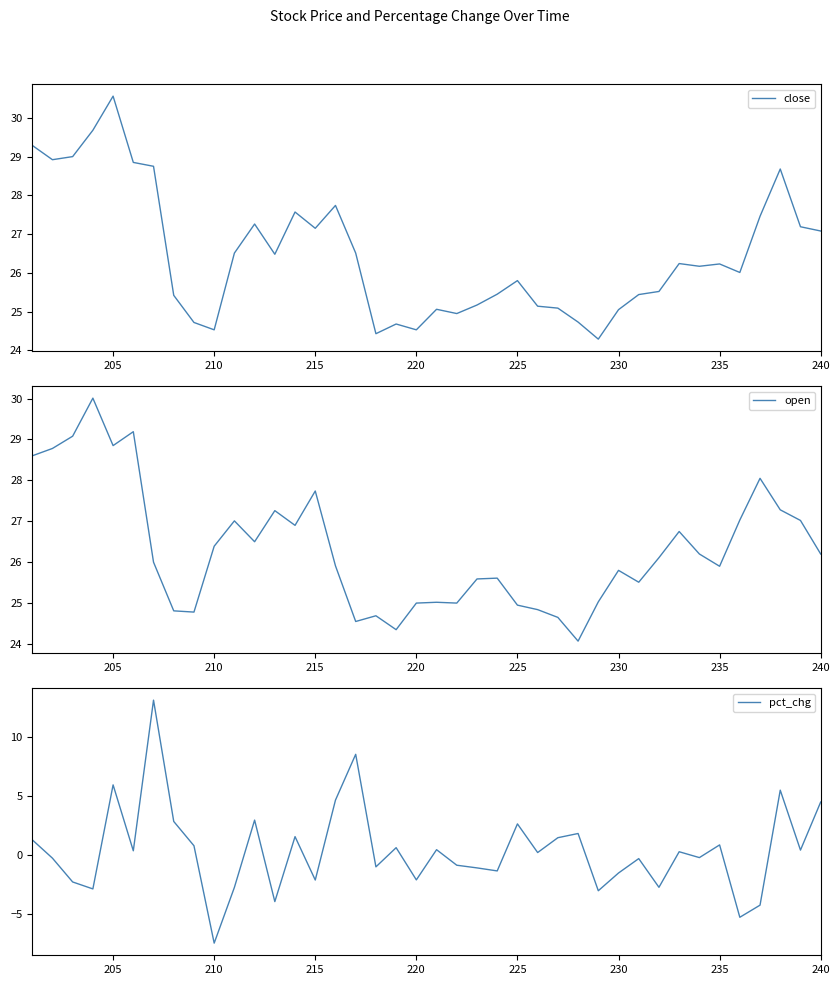

What is the difference between the second highest and second lowest values in the pct_chg series?

13.8